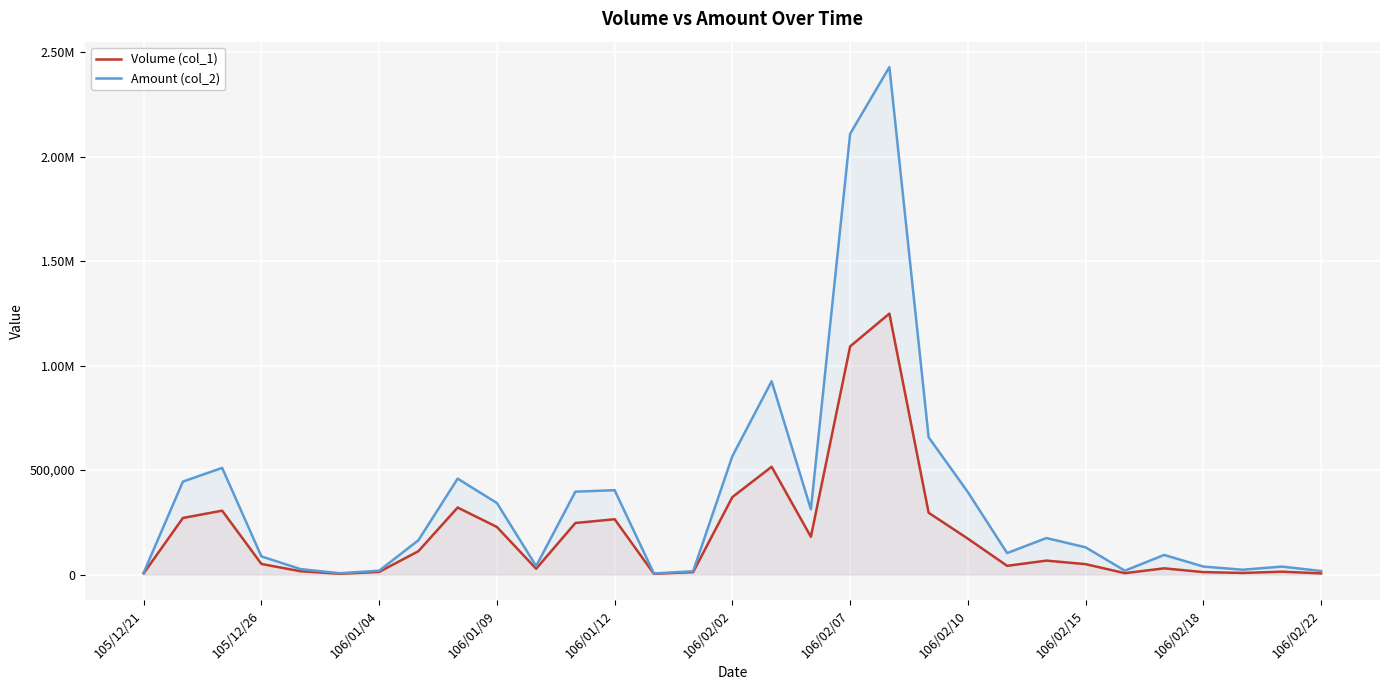

True or false: Volume (col_1) has a value of 25870 at 106/01/12.

False